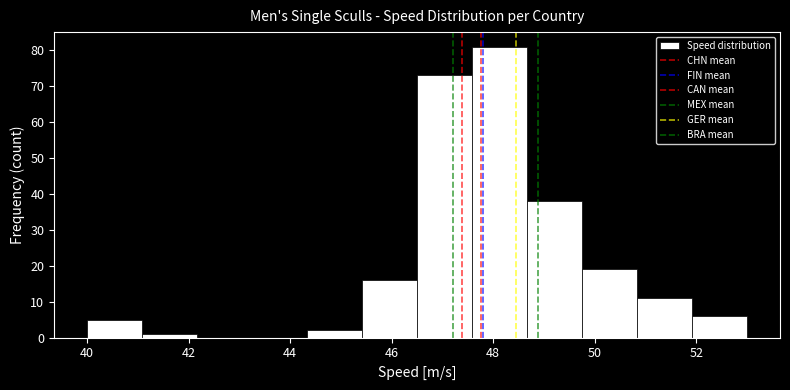

How tall is the bar that spans 44.4 to 45.4 on the x-axis? Neither the bar edges nor the heights are printed on the chart, so give them approximately, as read against the axes.

2